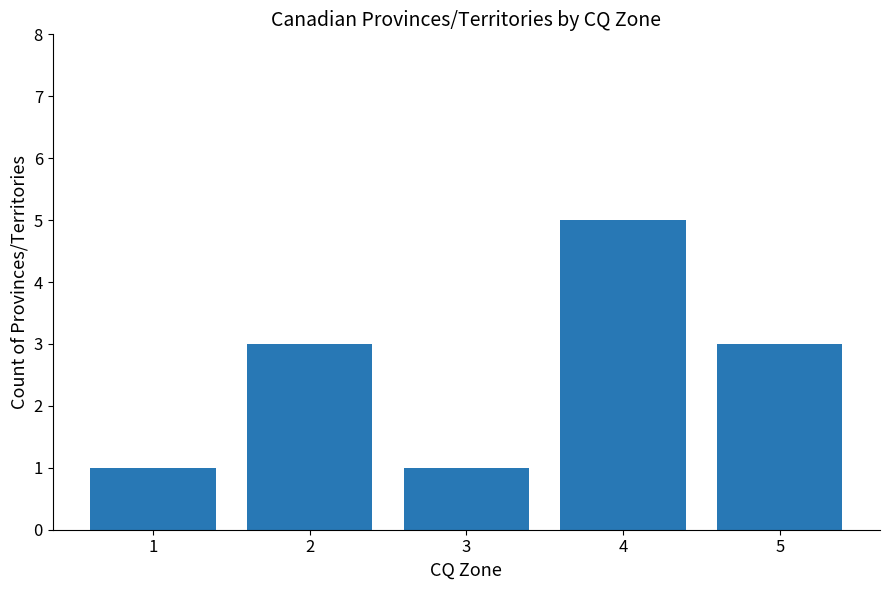

How many values are below 3?

2